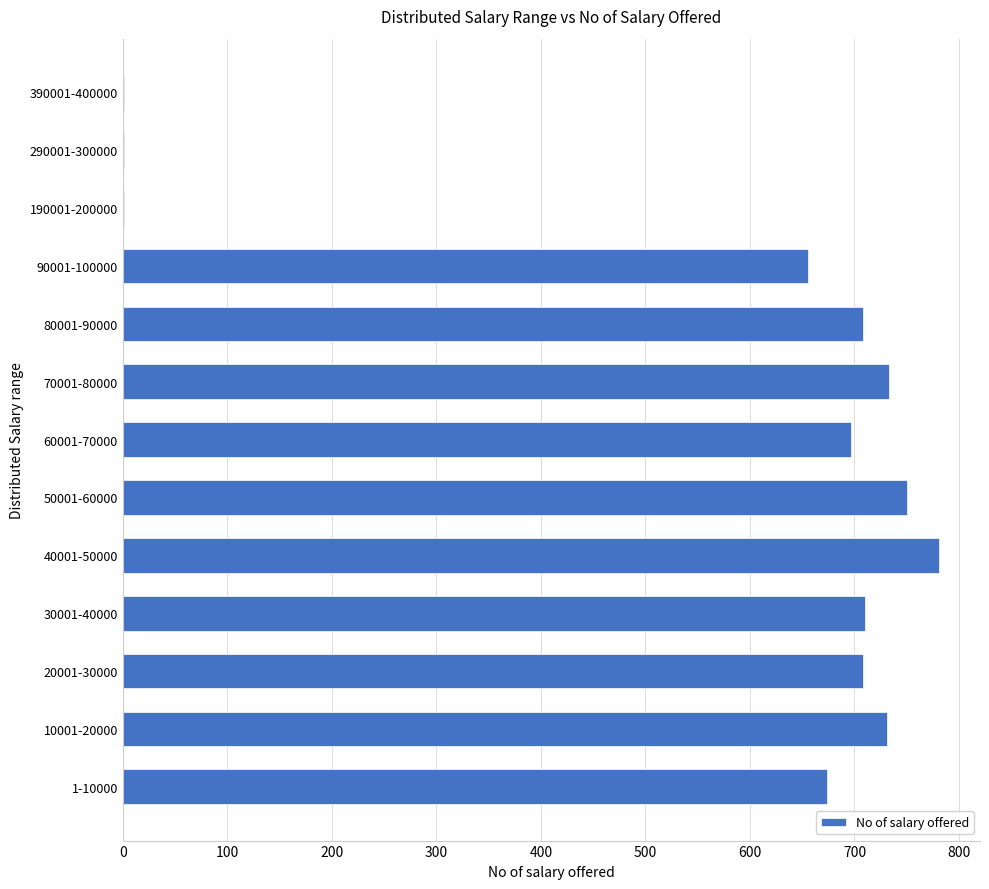

Does the chart contain stacked bars?

No